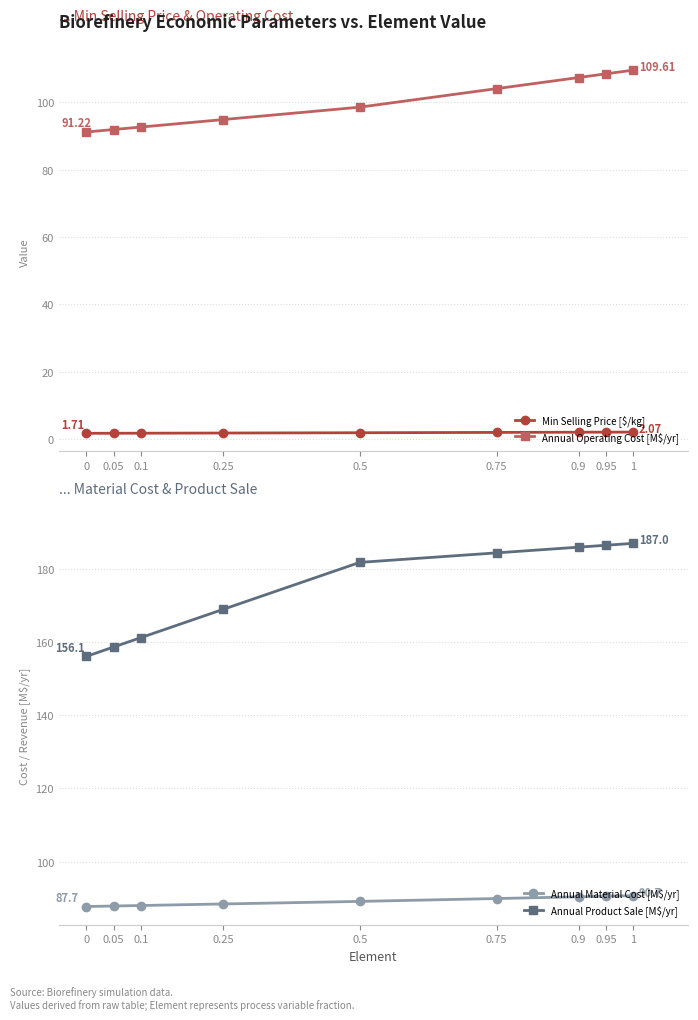

List the series in order of their peak value, highest first.

Annual Product Sale [M$/yr], Annual Operating Cost [M$/yr], Annual Material Cost [M$/yr], Min Selling Price [$/kg]